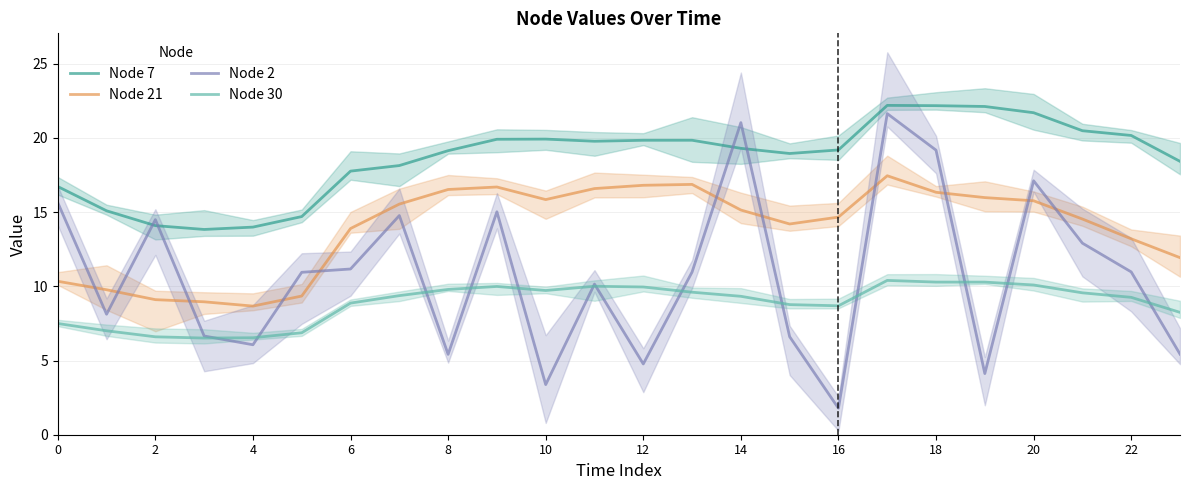

What is the minimum value for Node 7?

13.8